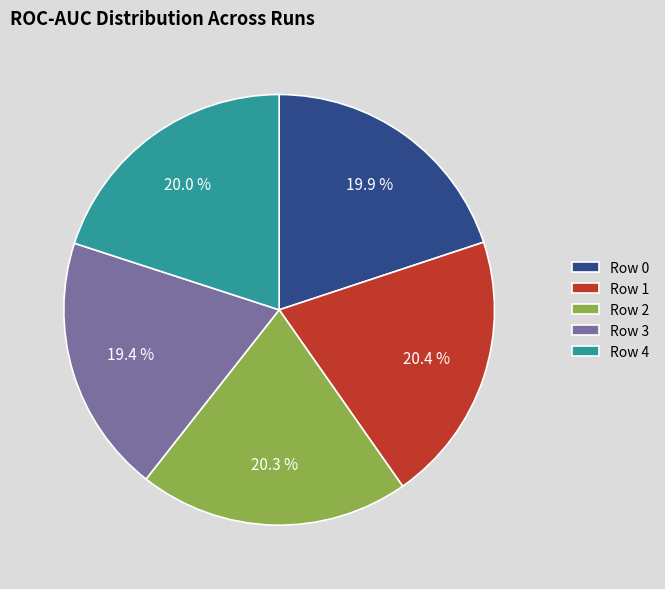

To the nearest percent, what percentage of the pie is Row 3?

19%